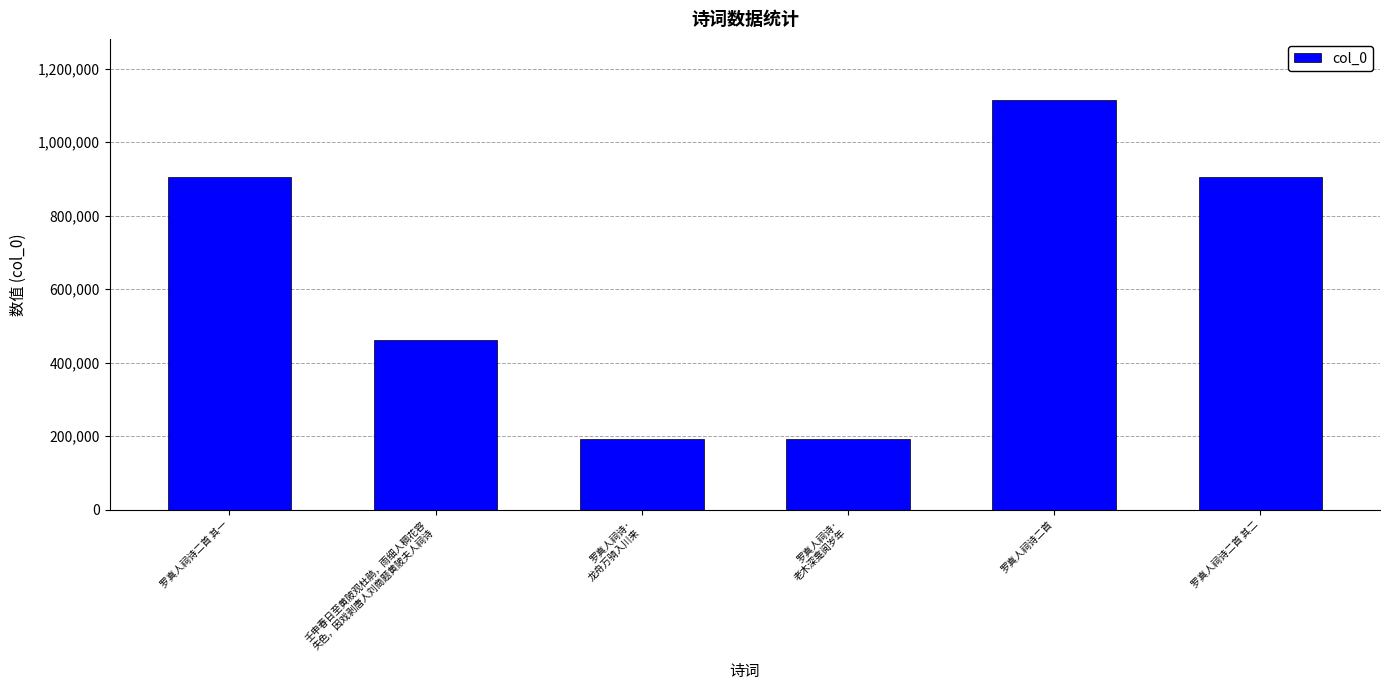

Where does the data first go above 904368?

罗真人祠诗二首 其一